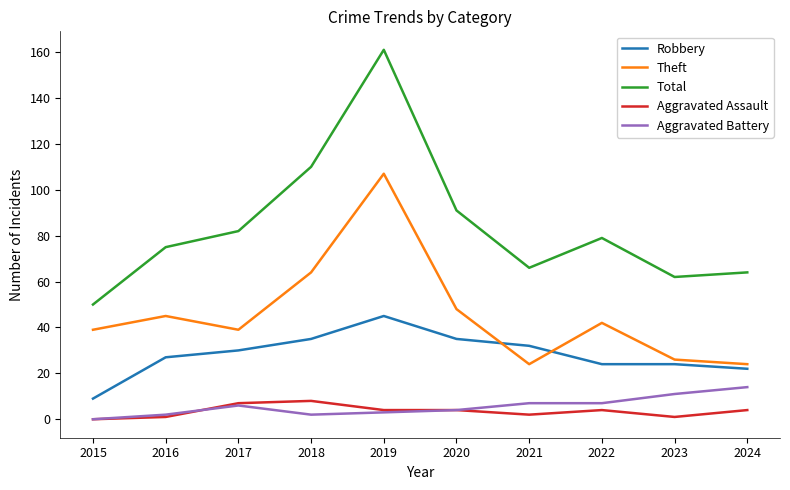

How many lines are shown in the chart?

5